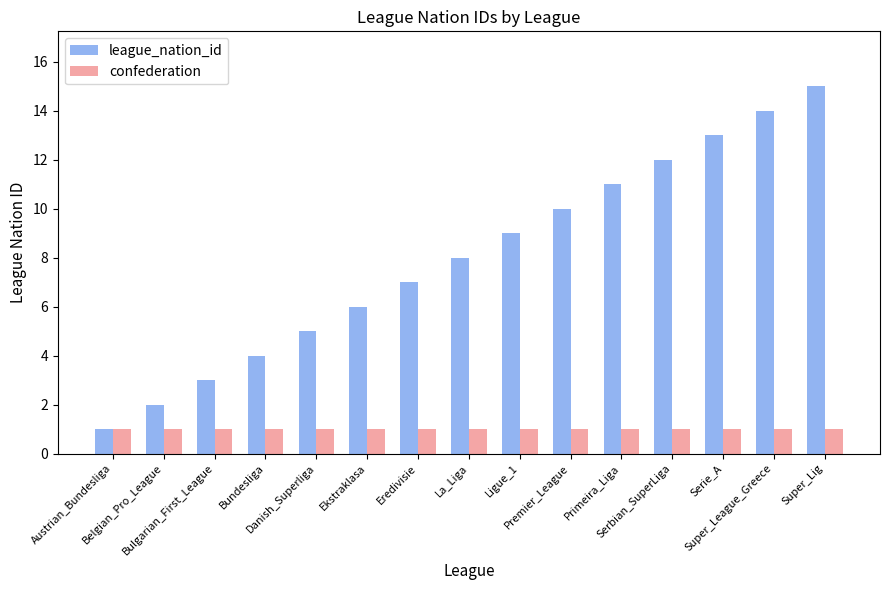

Between Premier_League and Serbian_SuperLiga, which series saw the biggest shift?

league_nation_id